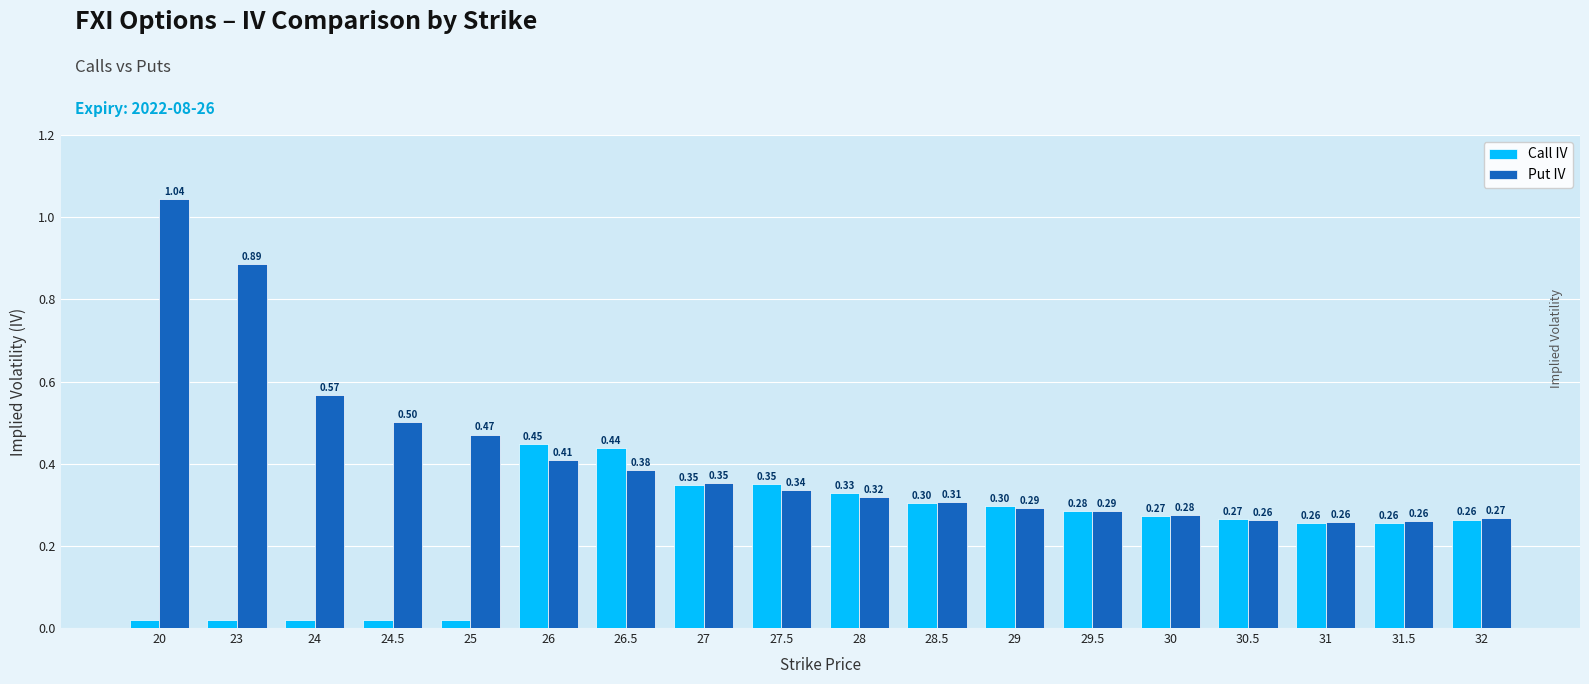

What is the approximate value of Call IV at 28?

0.3